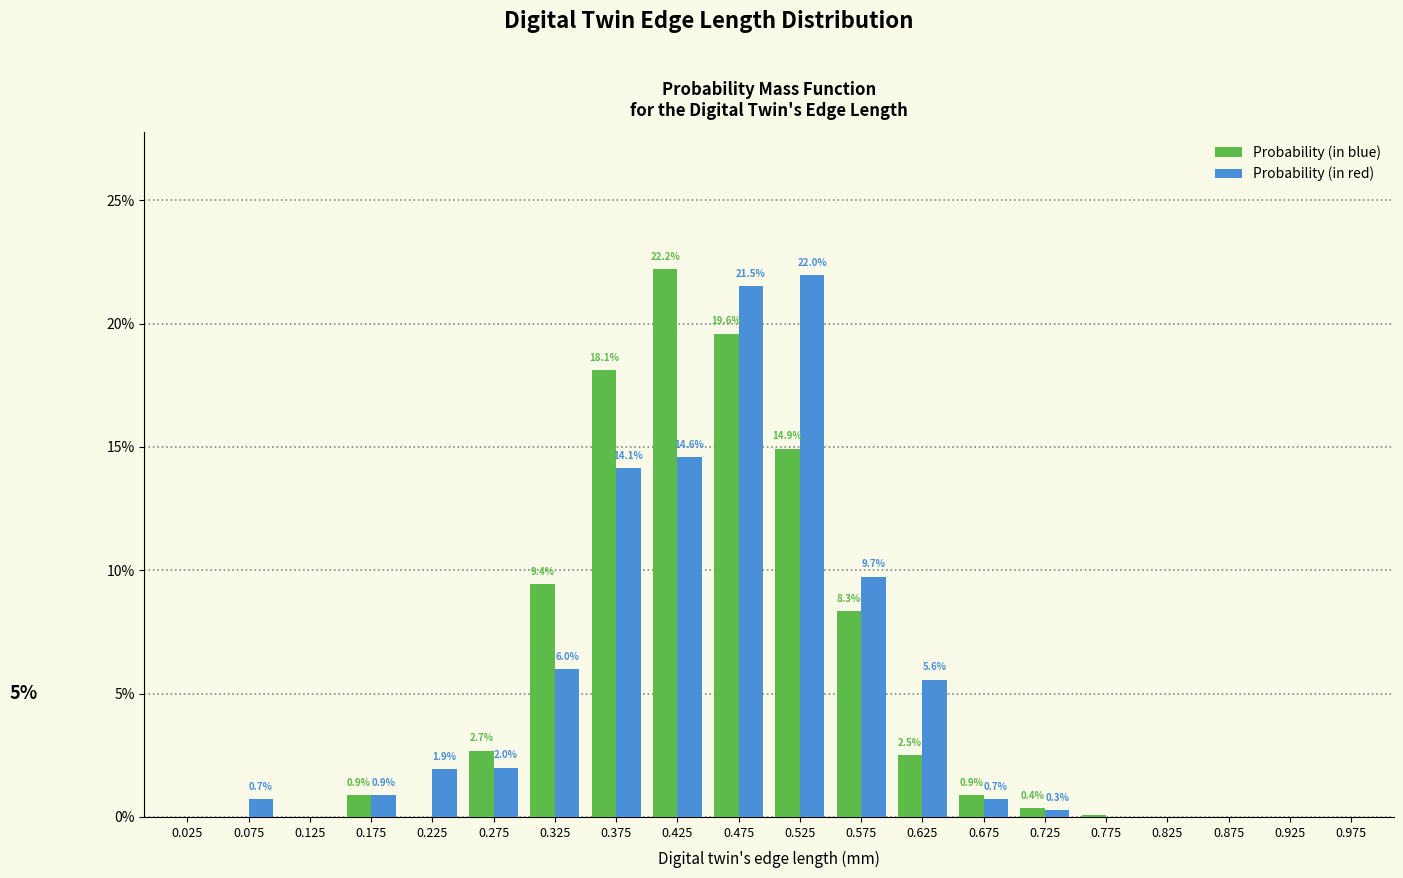

Are the bars horizontal?

No